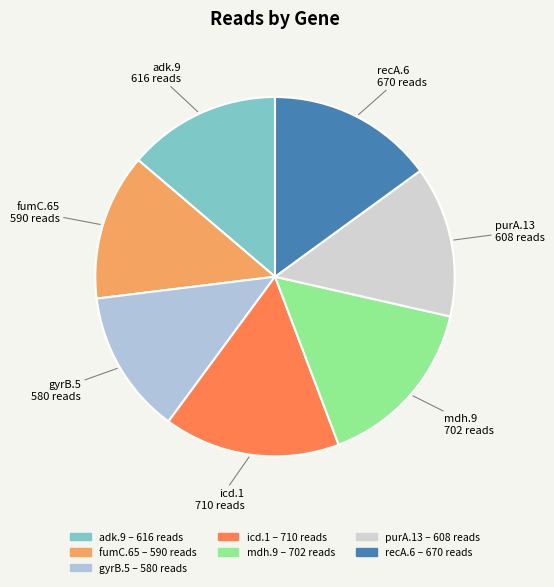

Which slice is the smallest?

gyrB.5